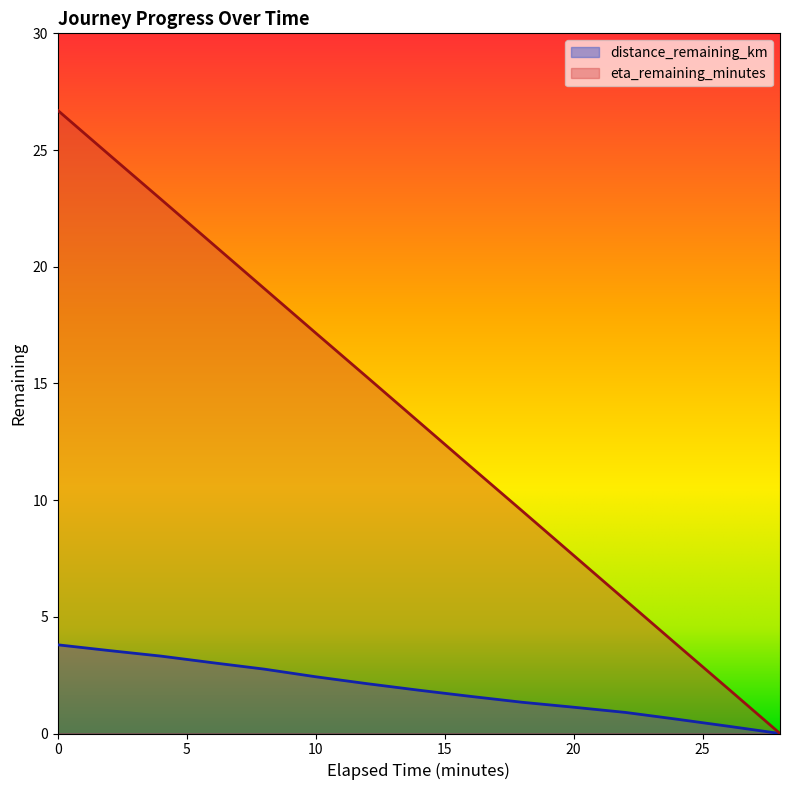

How many values in the distance_remaining_km series exceed 1?

11